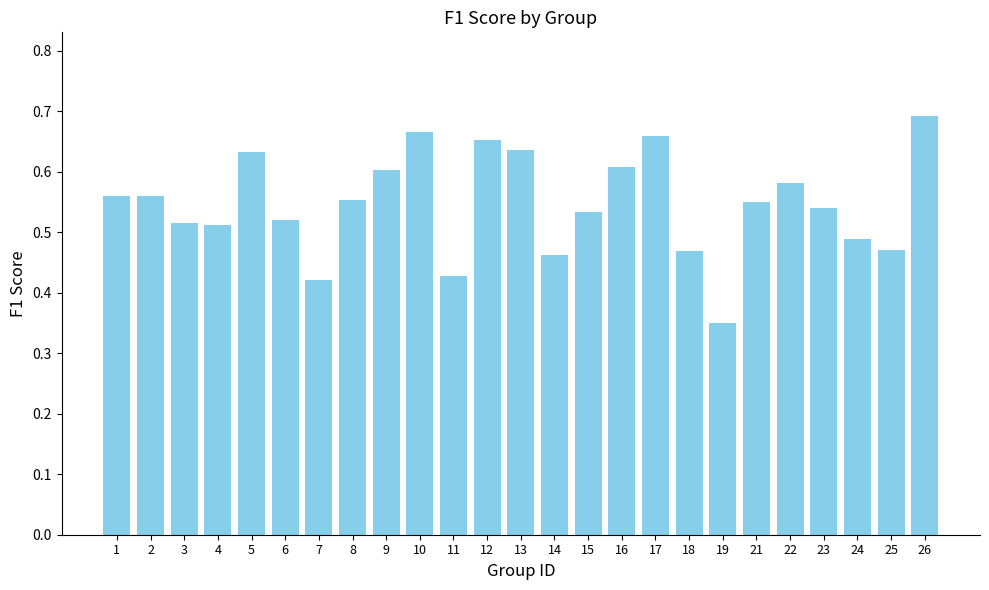

The value at 22 is 0.6. True or false?

True